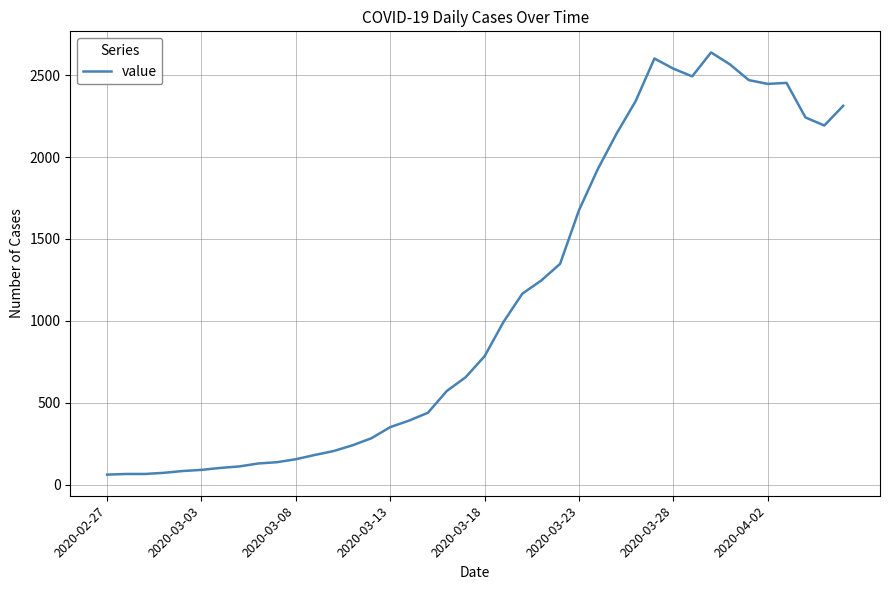

What is the maximum value shown in the chart?

2639